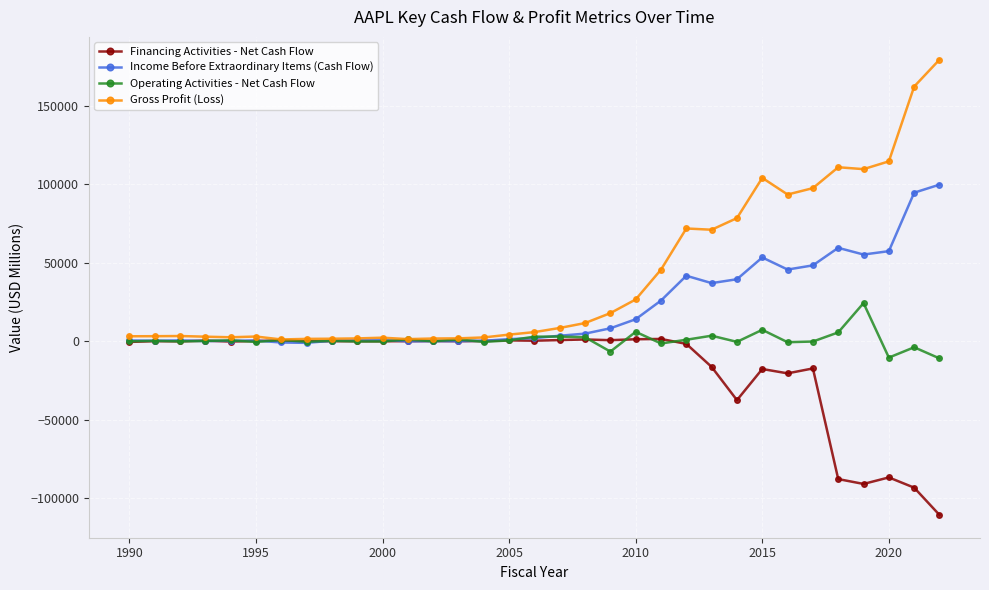

What is the average value of the Income Before Extraordinary Items (Cash Flow) series?

21047.3